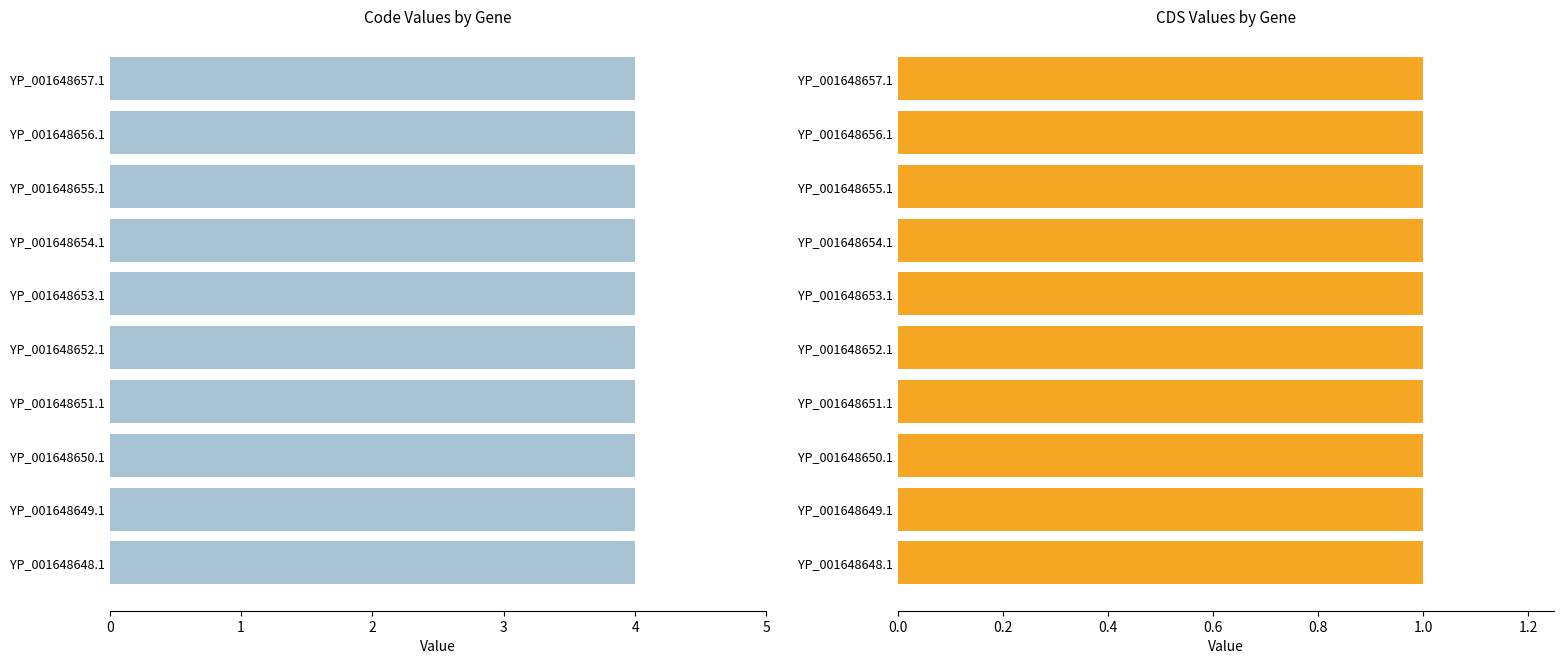

What is the average value of the Code series?

4